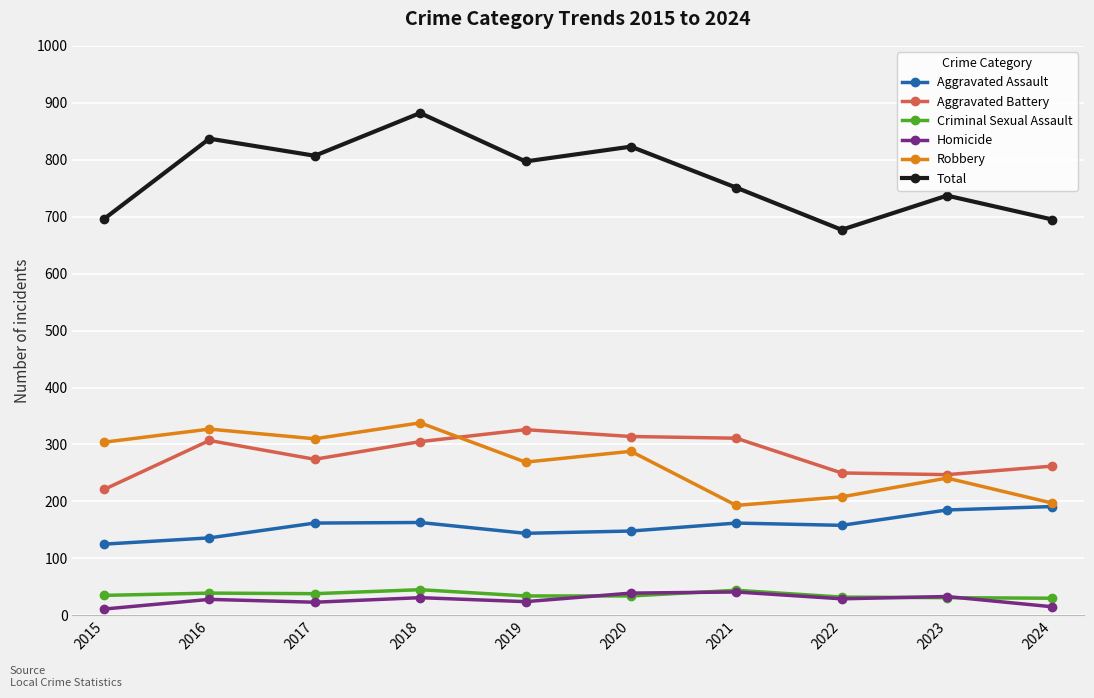

At which category does the chart reach its peak across all series?

2018